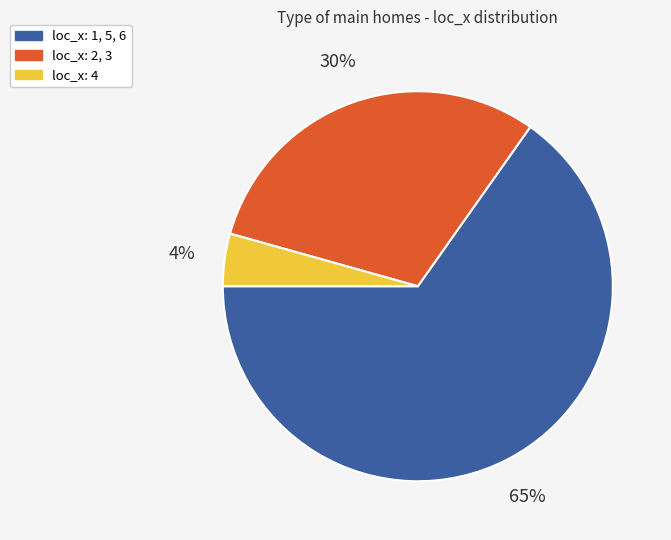

To the nearest percent, what is the average slice percentage?

33%